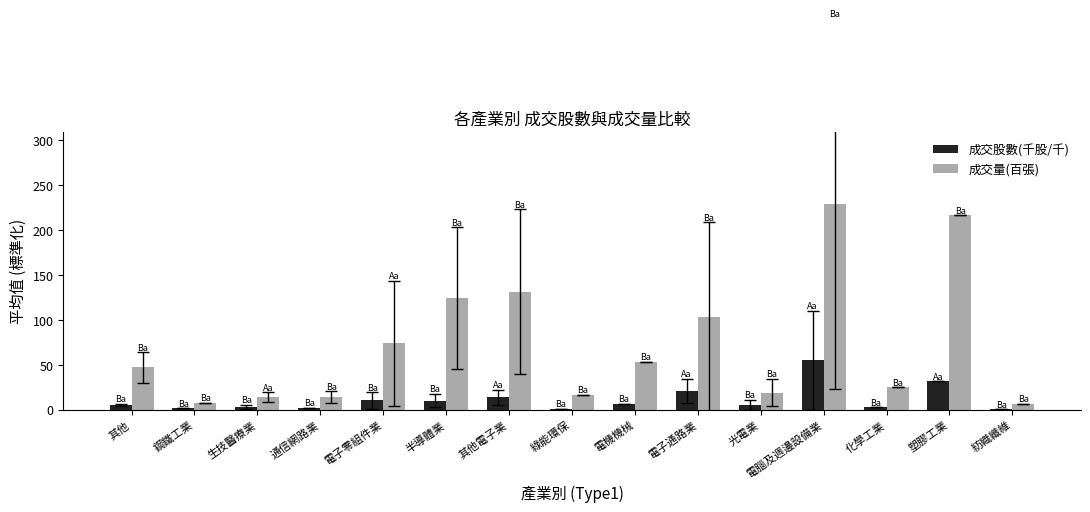

Between 鋼鐵工業 and 電子通路業, which series saw the biggest shift?

成交量(百張)